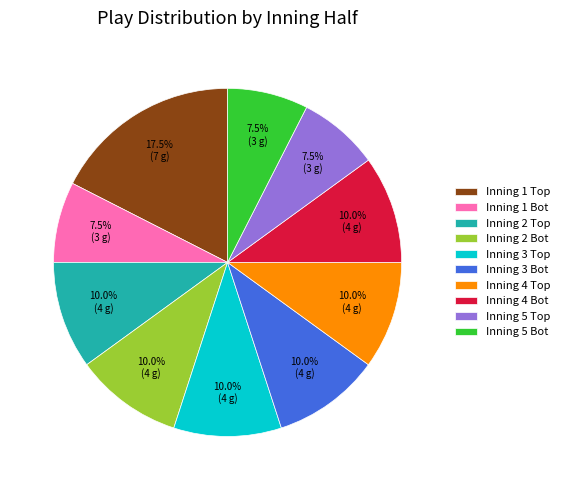

Does Inning 2 Bot account for over 50% of the chart?

No